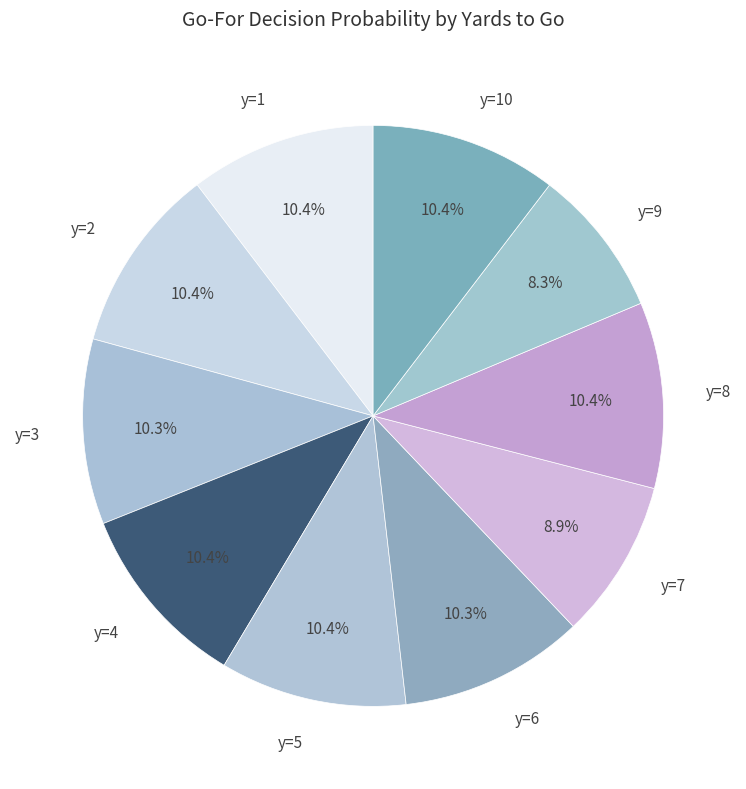

How many slices are in this pie chart?

10